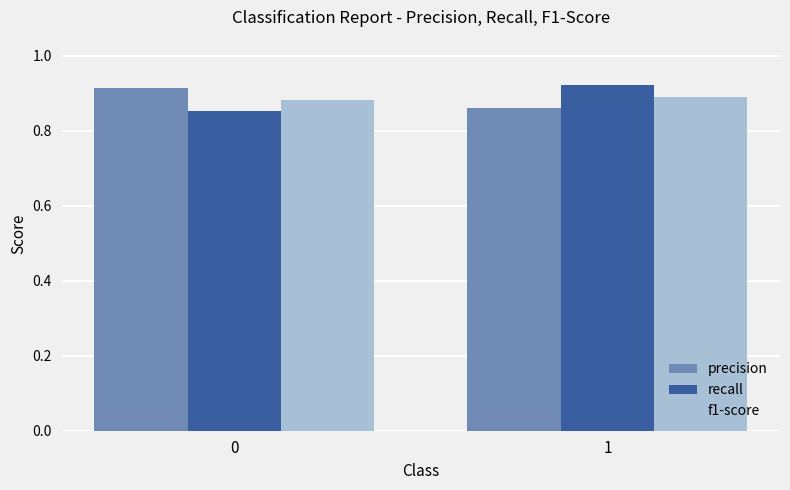

What is the sum of all precision values?

1.8